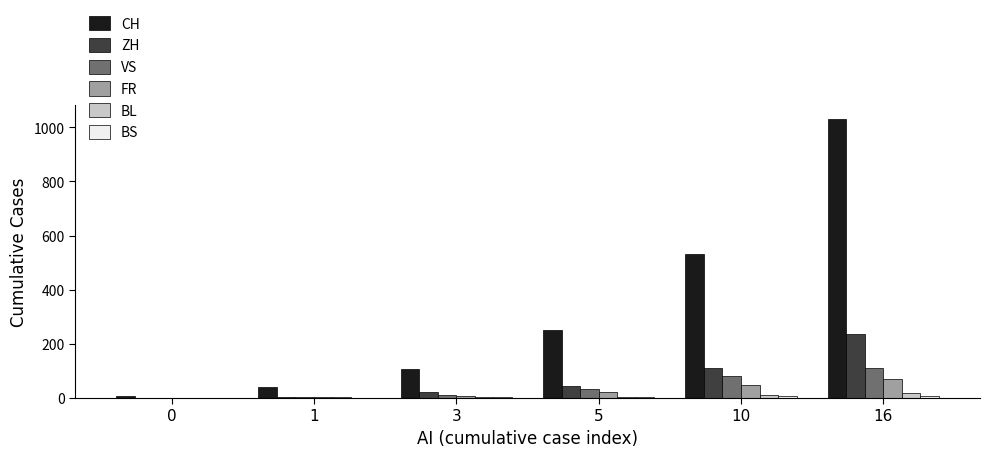

At which category is the sum across all series the highest?

16